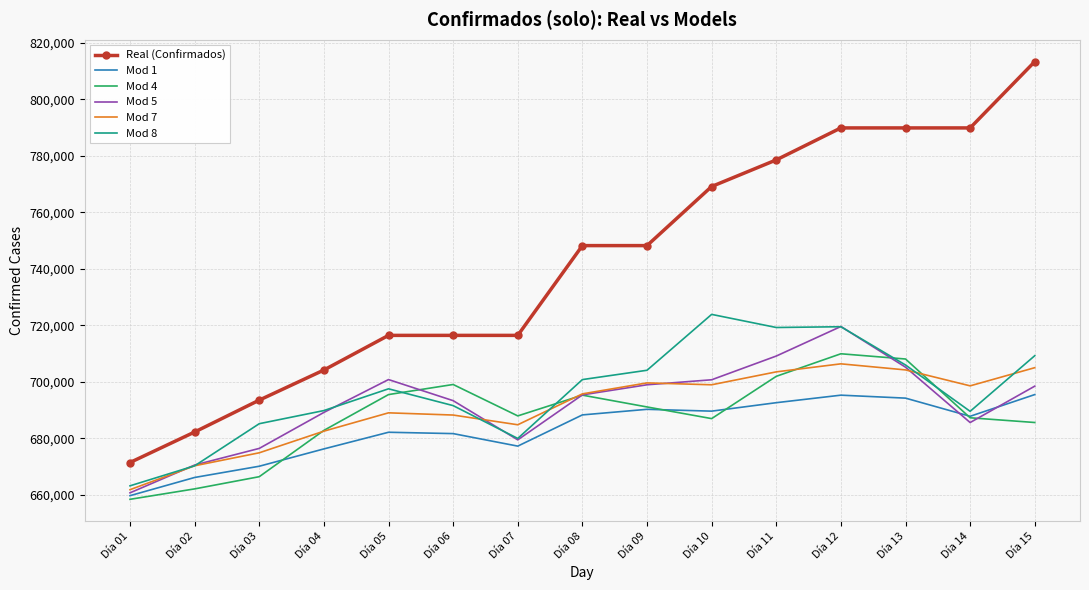

True or false: Mod 7 and Mod 8 intersect in this chart.

True